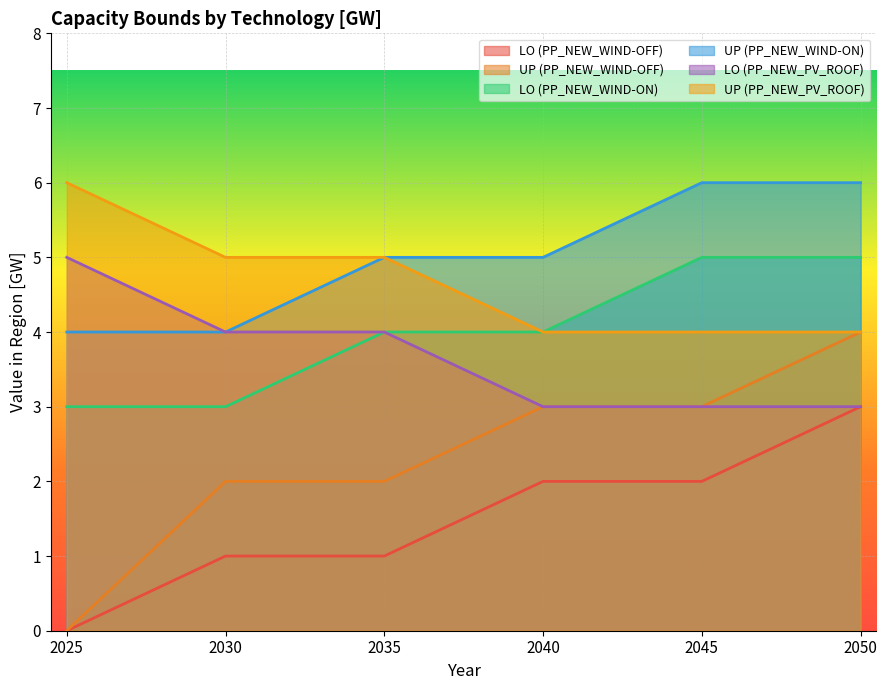

How many data points in UP (PP_NEW_PV_ROOF) are above 5?

1